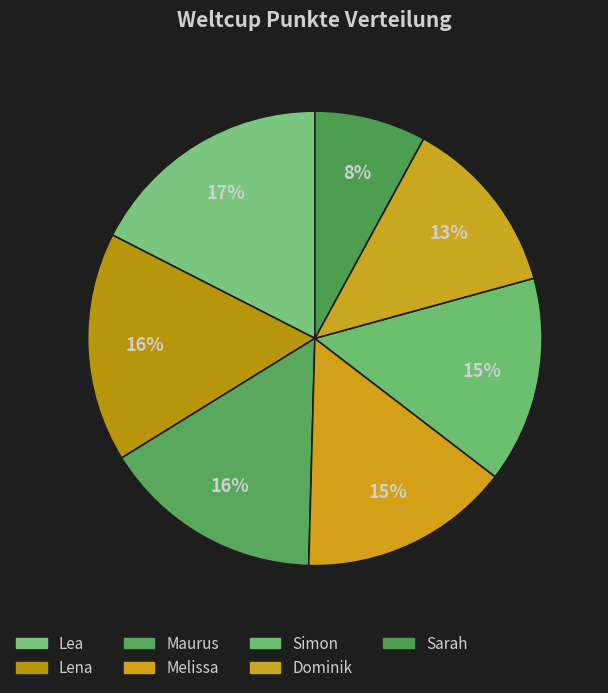

How many segments does this pie chart have?

7